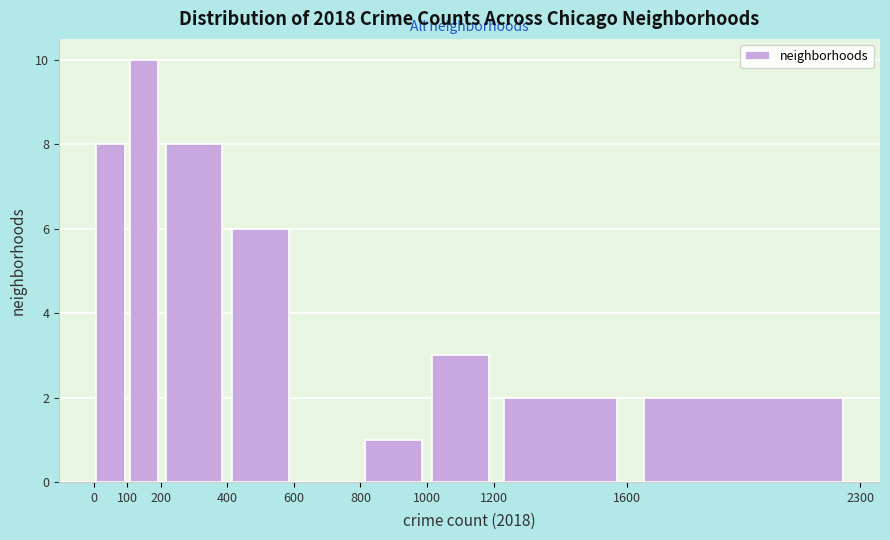

How tall is the bar that spans 200 to 400 on the x-axis? The values are not printed on the chart, so give them approximately, as read against the axis.

8